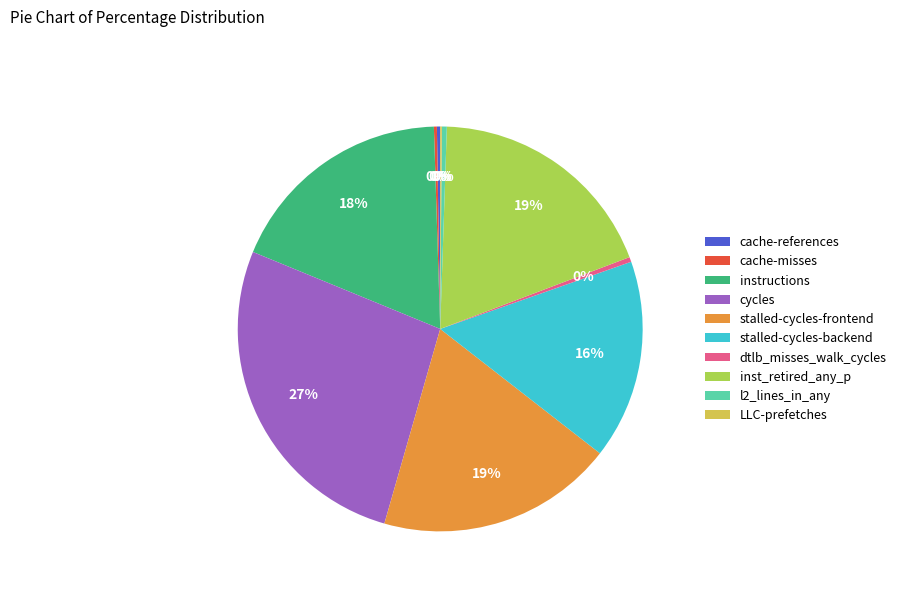

Which slice is the largest?

cycles